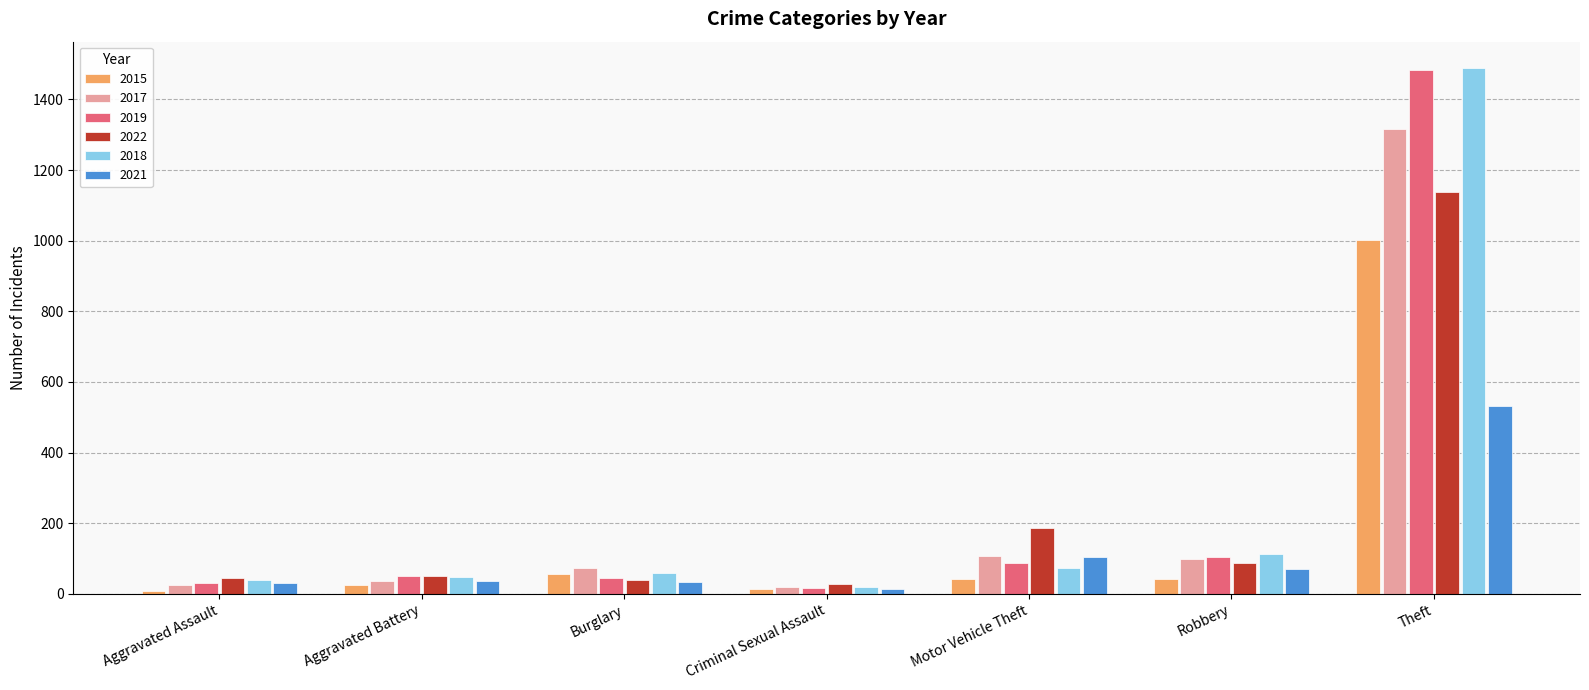

Is it true that 2017 equals 2225 at Theft?

False